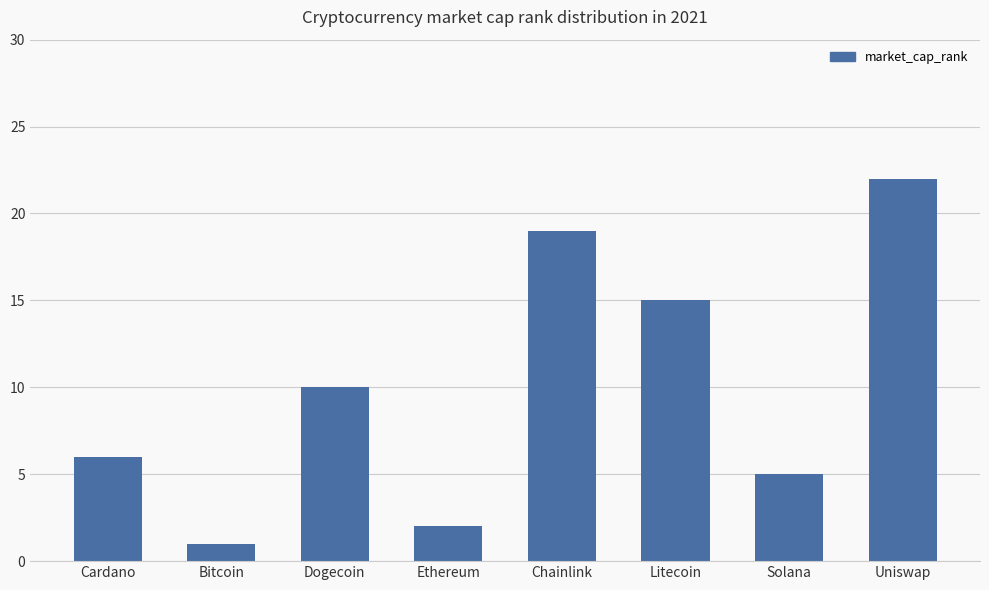

The chart shows a value of 14 at Dogecoin. True or false?

False